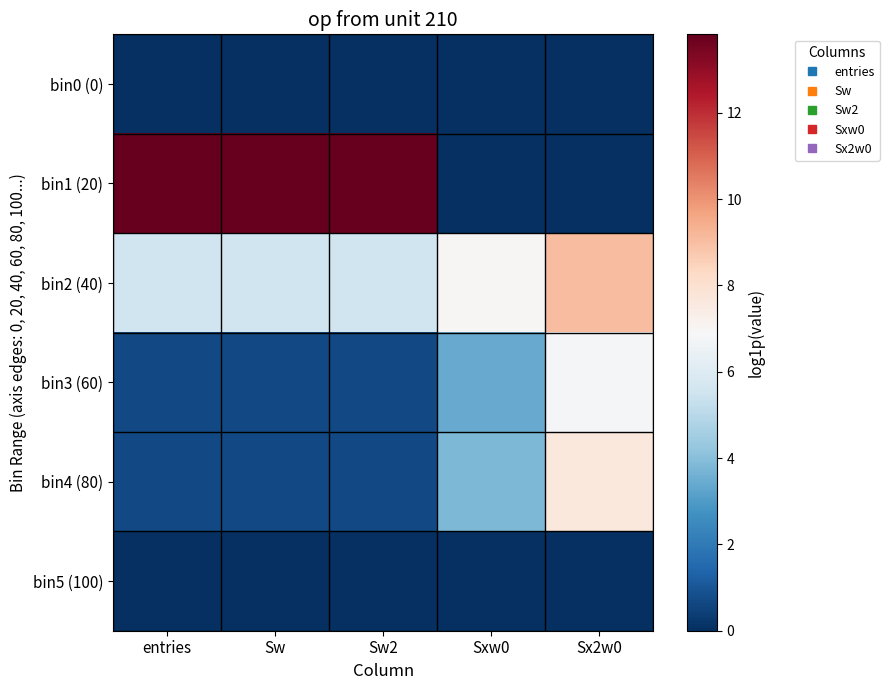

Reading right to left, what are all the values shown in this chart?

bin0 (0): Sx2w0=0.0	Sxw0=0.0	Sw2=0.0	Sw=0.0	entries=0.0
bin1 (20): Sx2w0=0.0	Sxw0=0.0	Sw2=13.8	Sw=13.8	entries=13.8
bin2 (40): Sx2w0=9.1	Sxw0=7.0	Sw2=5.5	Sw=5.5	entries=5.5
bin3 (60): Sx2w0=6.8	Sxw0=3.4	Sw2=0.7	Sw=0.7	entries=0.7
bin4 (80): Sx2w0=7.6	Sxw0=3.8	Sw2=0.7	Sw=0.7	entries=0.7
bin5 (100): Sx2w0=0.0	Sxw0=0.0	Sw2=0.0	Sw=0.0	entries=0.0